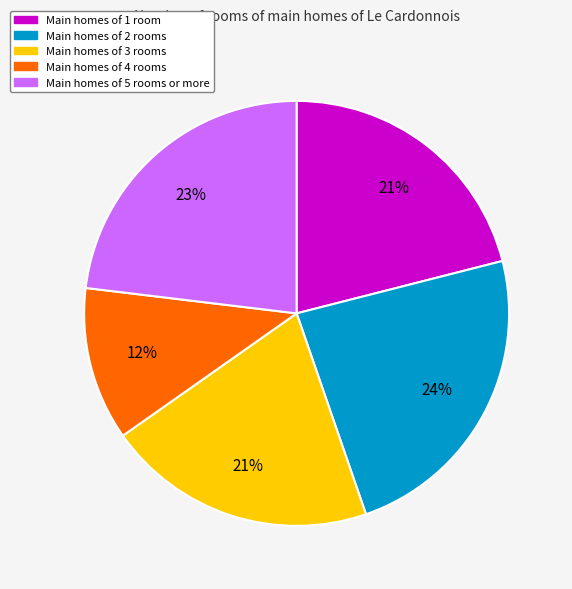

Is there any slice that represents more than half of the pie?

No